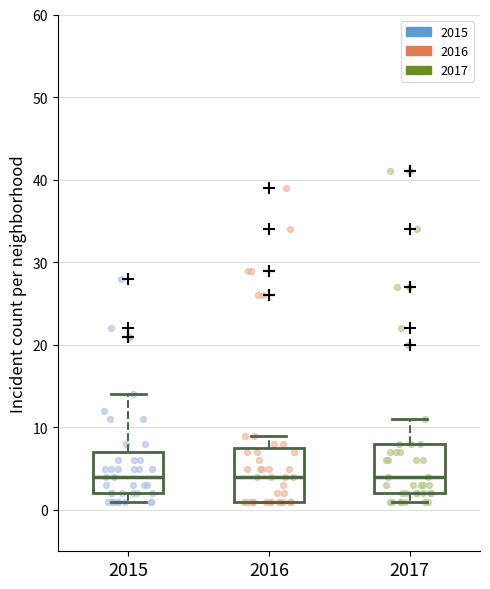

Reading left to right, transcribe this box plot: for each box, give where its median line is, the range the box spans, and where its two whiskers end, as read against the y-axis. The values are not printed on the chart, so give them approximately, as read against the axis.

2015: median 4, box 2 to 7, whiskers 1 to 14
2016: median 4, box 1 to 8, whiskers 1 to 9
2017: median 4, box 2 to 8, whiskers 1 to 11